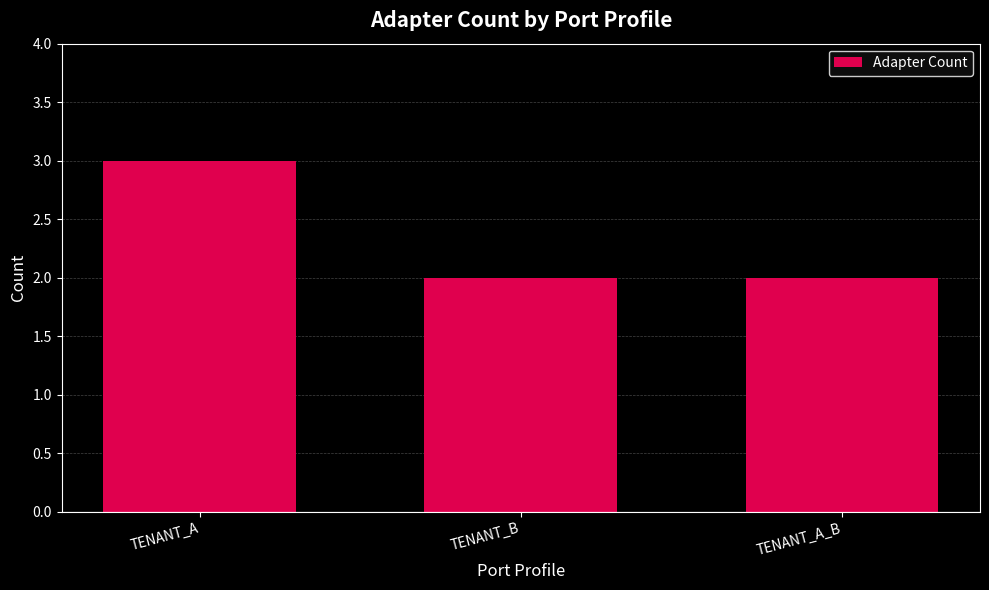

Is it true that the value at TENANT_B is 2?

True